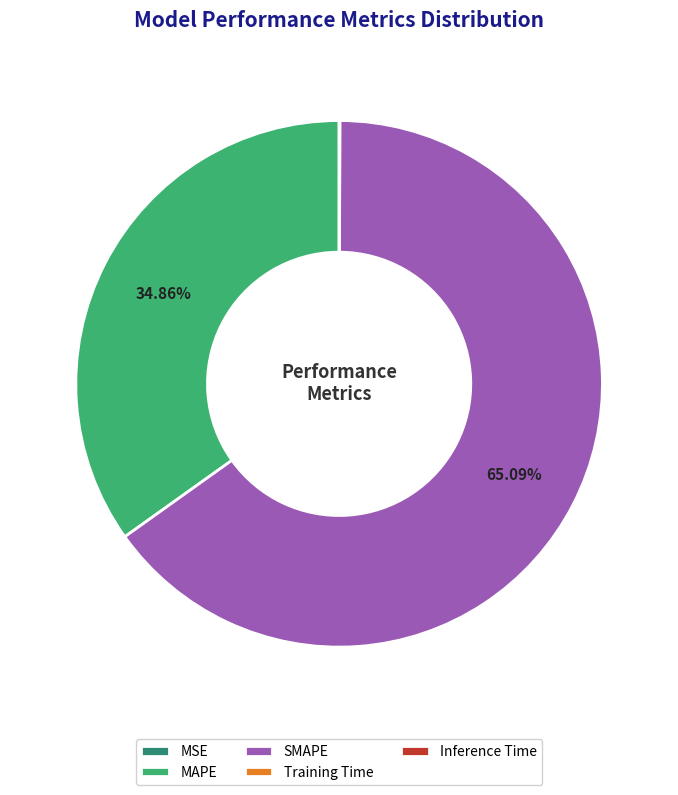

Is there a majority slice in this chart?

Yes